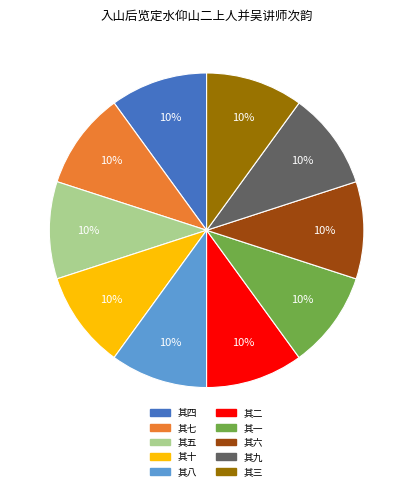

The 其七 slice represents 20% of the pie. True or false?

False